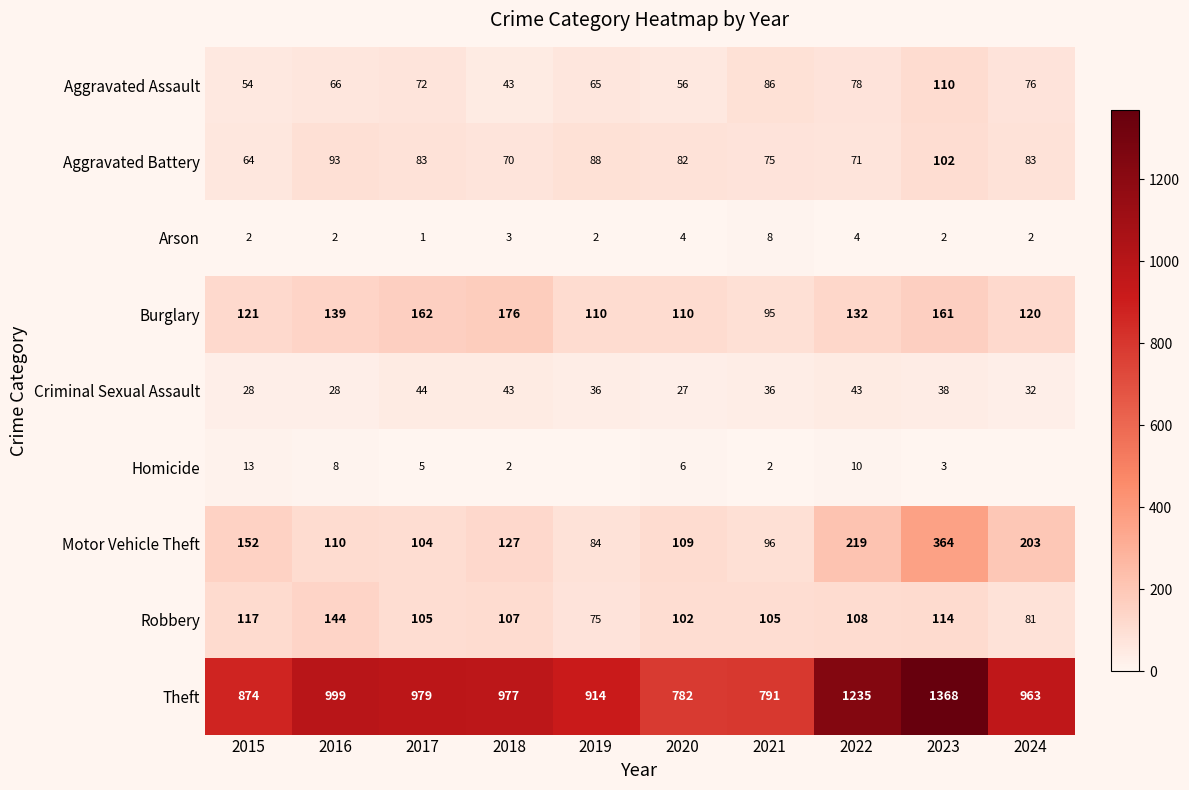

True or false: Criminal Sexual Assault has a value of 15 at 2023.

False